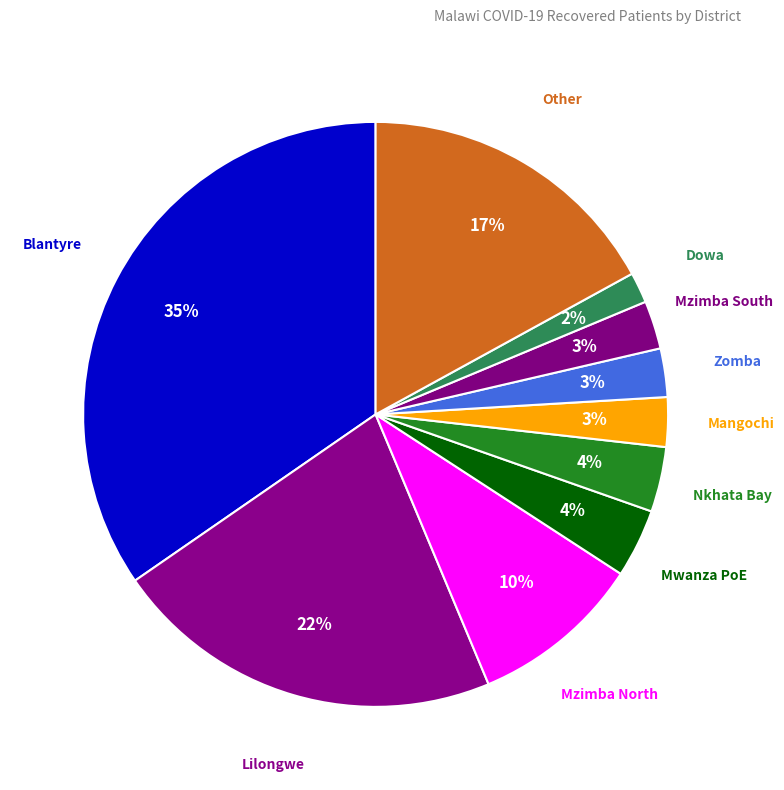

How many segments does this pie chart have?

10